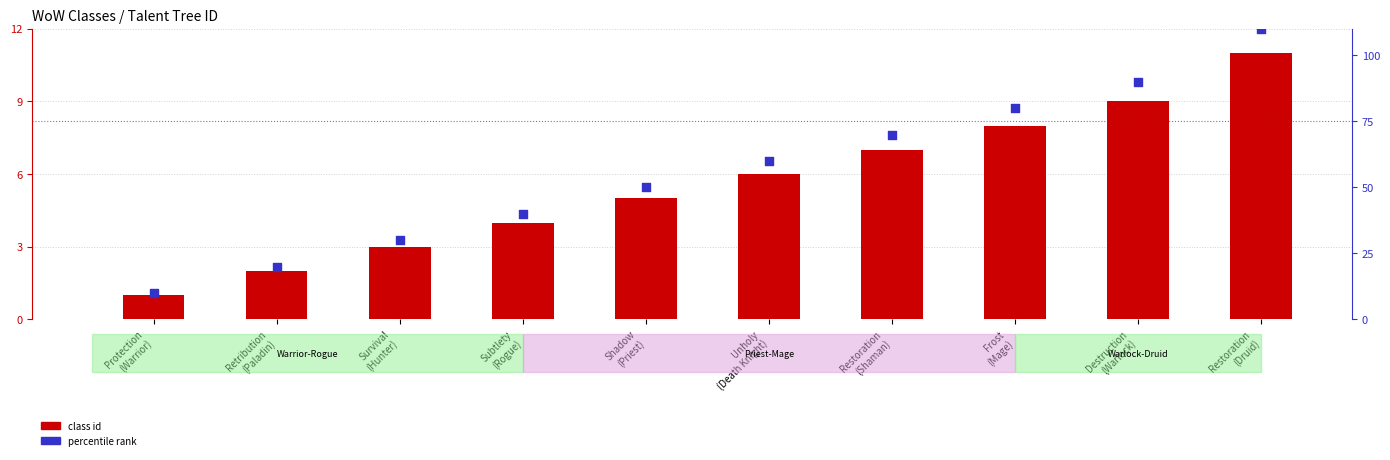

Which series contains the lowest Y value?

class id